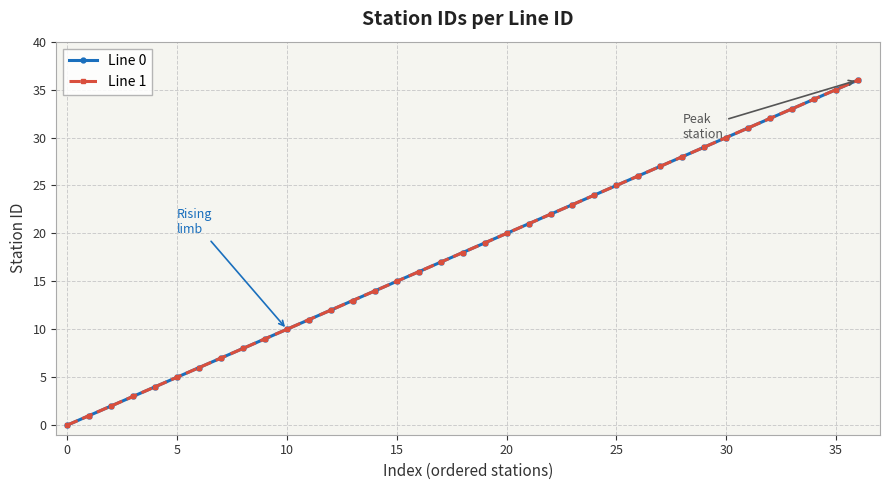

At which category is the sum across all series the highest?

36